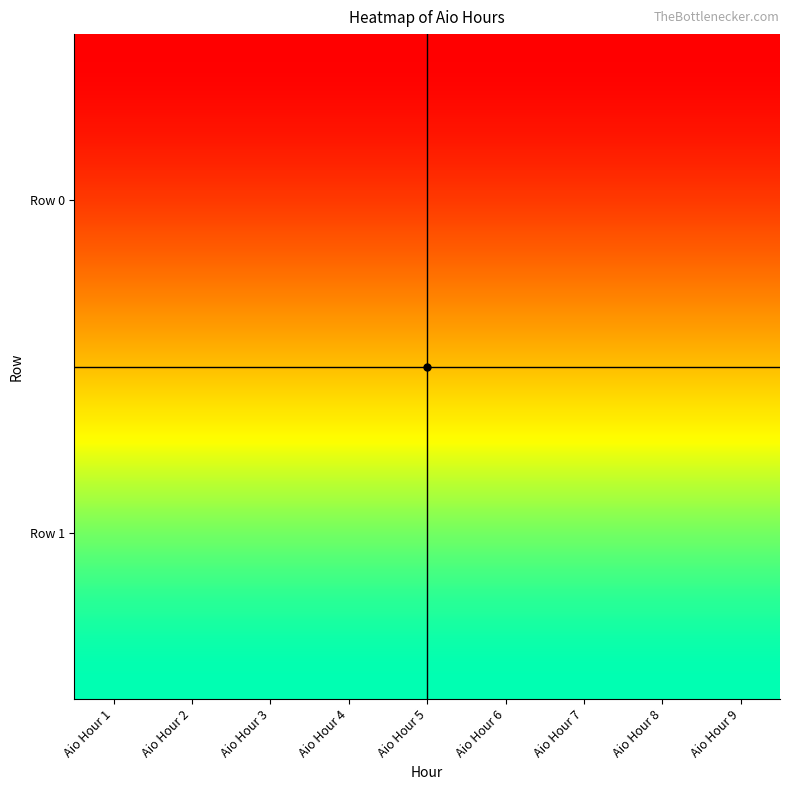

The value of Aio Hour 6 at 0 is -1. True or false?

False